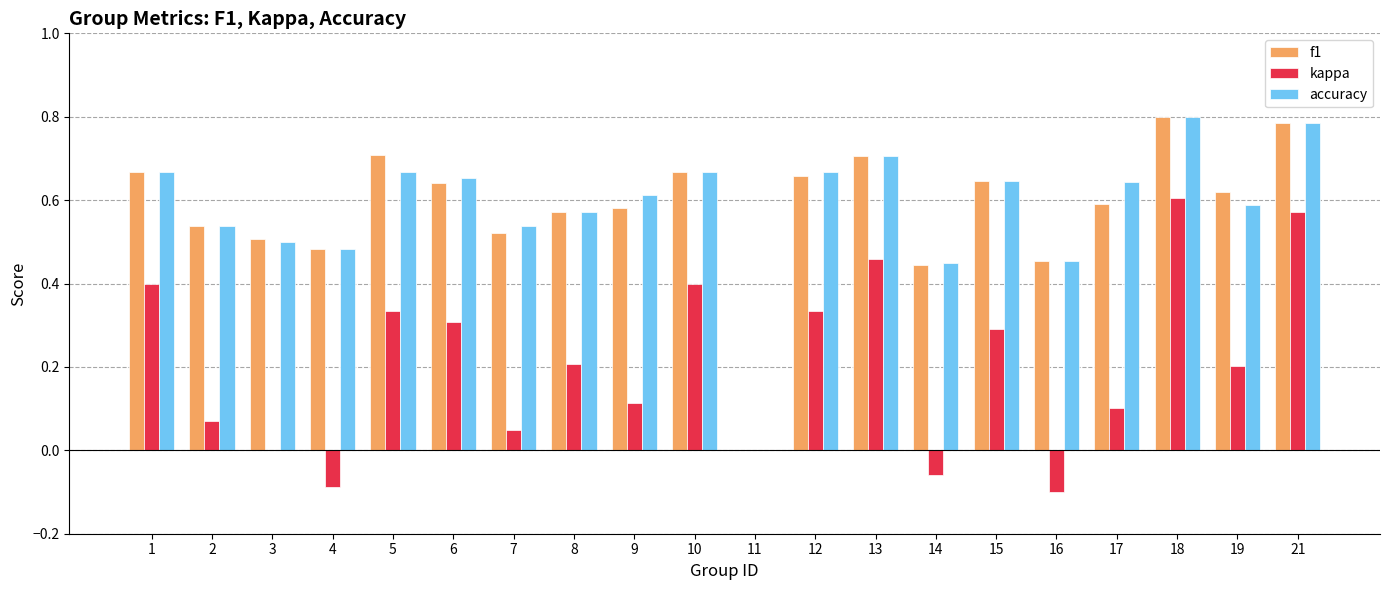

What is the total value across all series at 5?

1.7